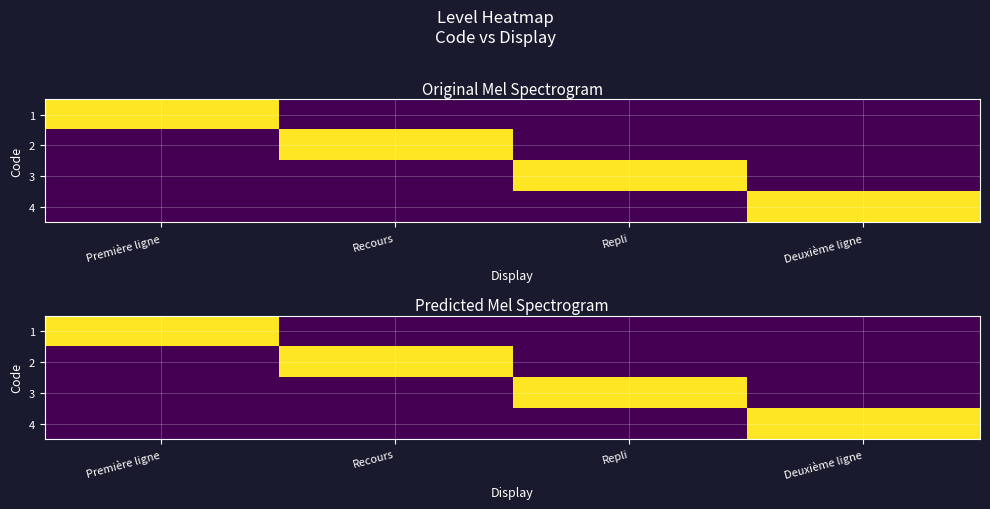

True or false: 4 has a value of 0.6 at Repli.

False